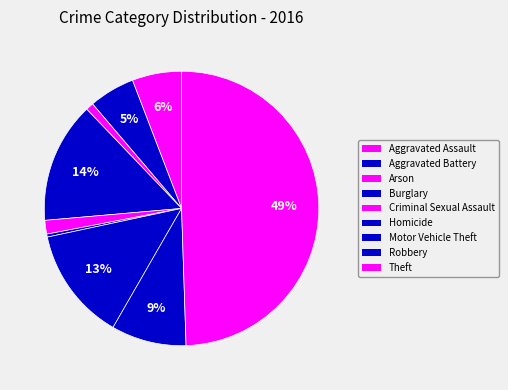

How many segments does this pie chart have?

9